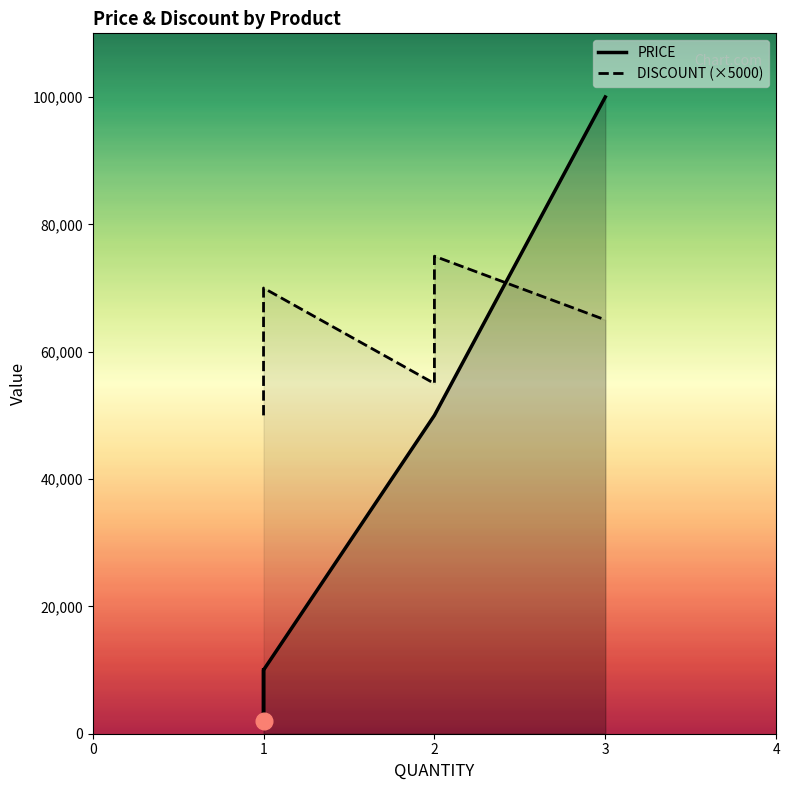

Does the chart display data point markers on the line(s)?

No